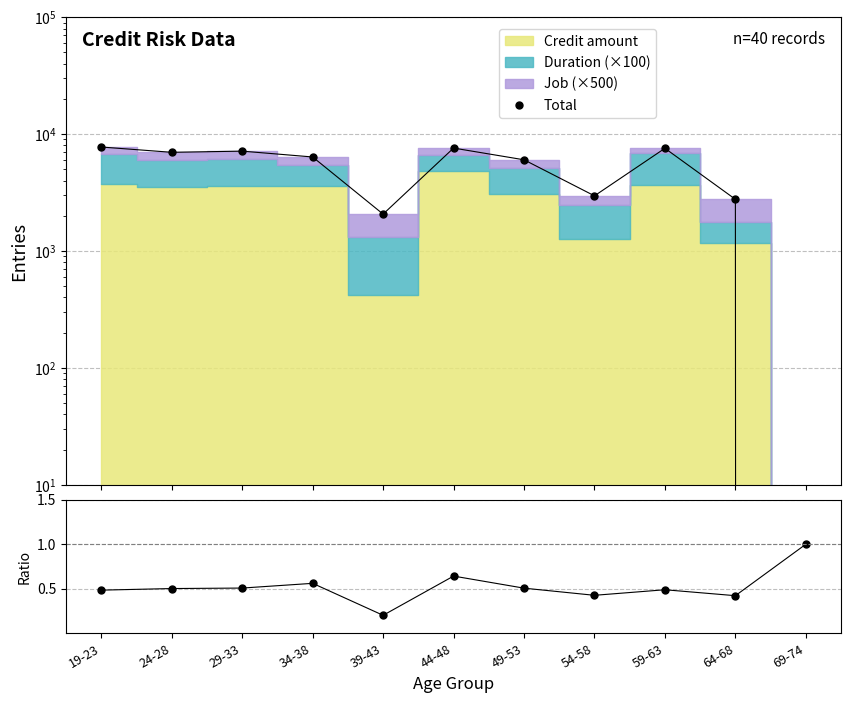

What is the label of the 4th point from the left?

34-38